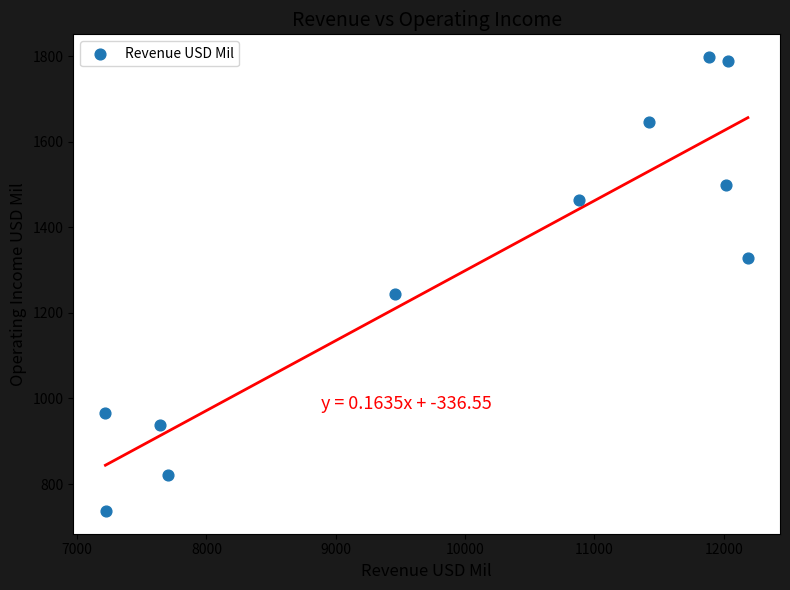

What is the average Y value?

1294